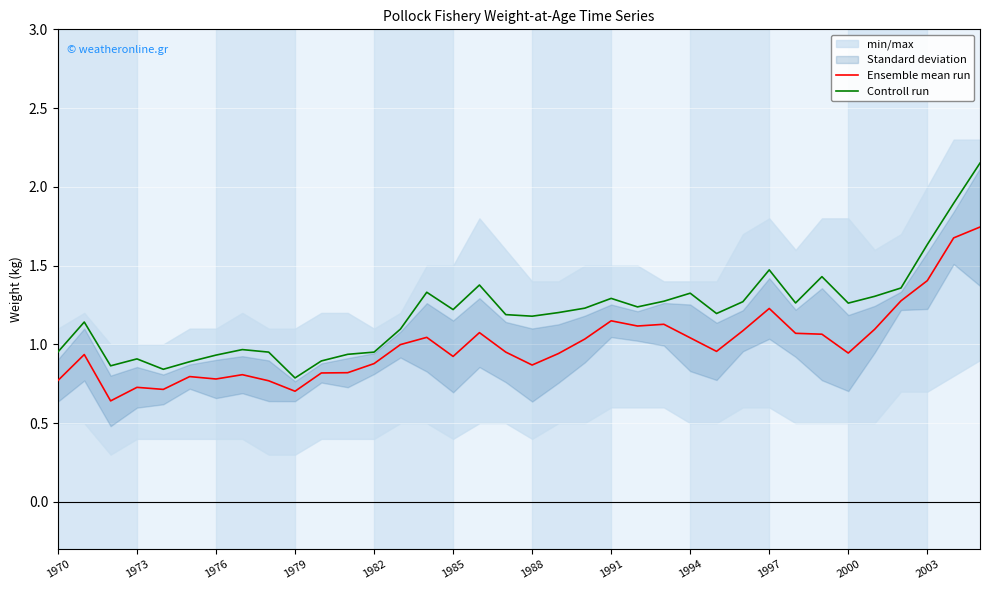

The value of Ensemble mean run at 1979 is 1.0. True or false?

False